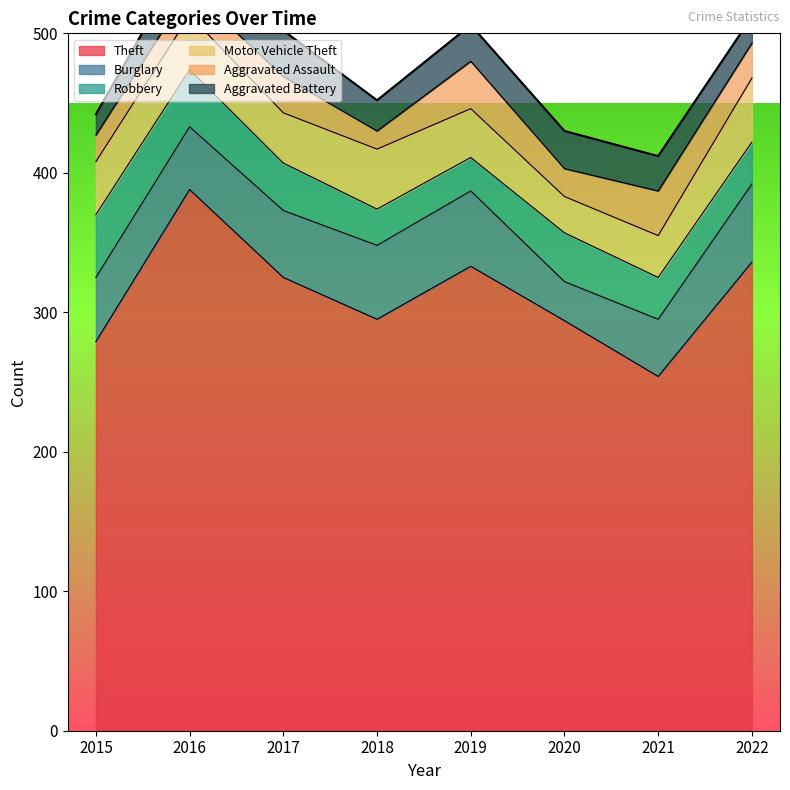

Does the chart have visible grid lines?

No